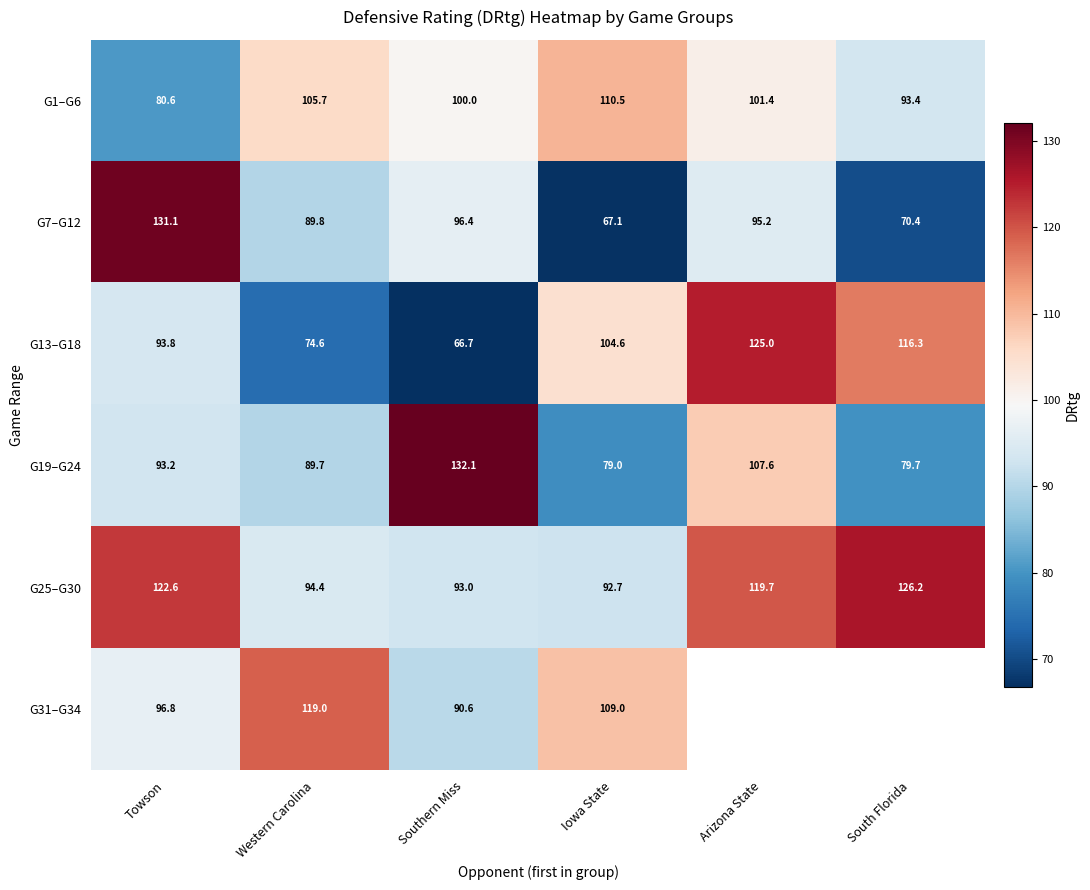

Between Western Carolina and Southern Miss, which series saw the biggest shift?

G19–G24